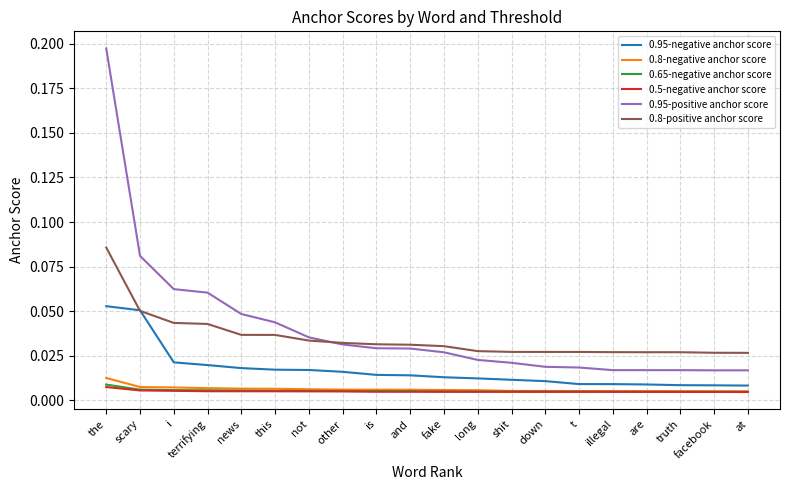

Which series has the largest total across all categories?

0.95-positive anchor score